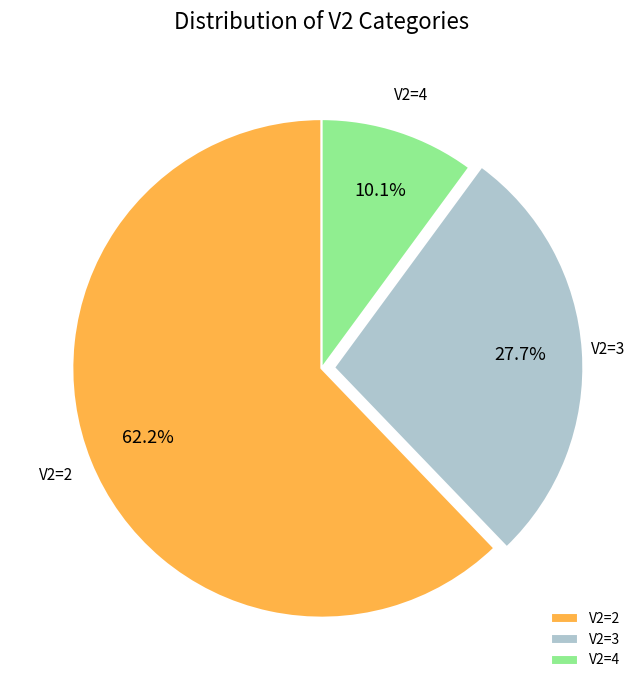

To the nearest percent, what is the difference between the largest and smallest slice percentages?

52%